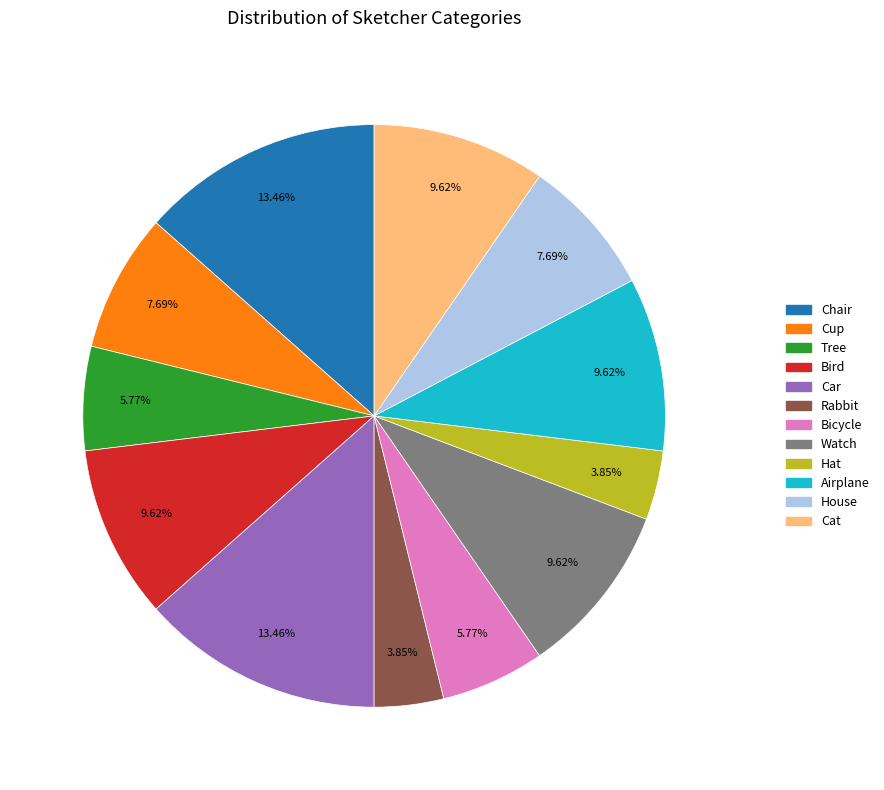

Count the number of slices in the pie.

12